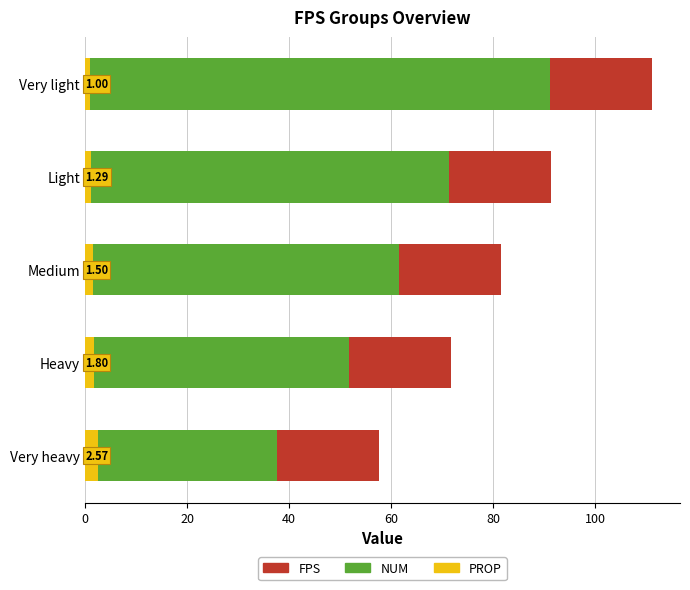

At which category is the sum across all series the highest?

Very light